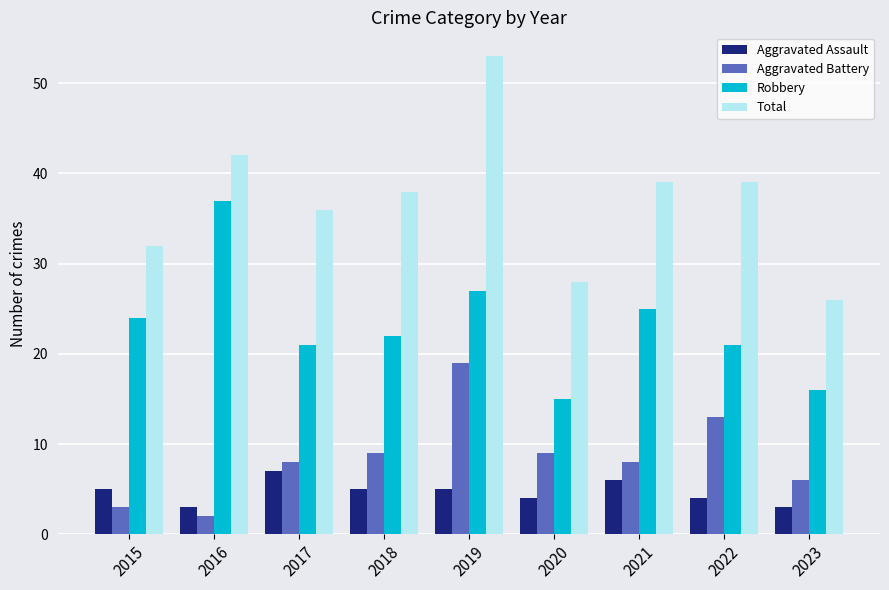

What is the sum of all Aggravated Battery values?

77